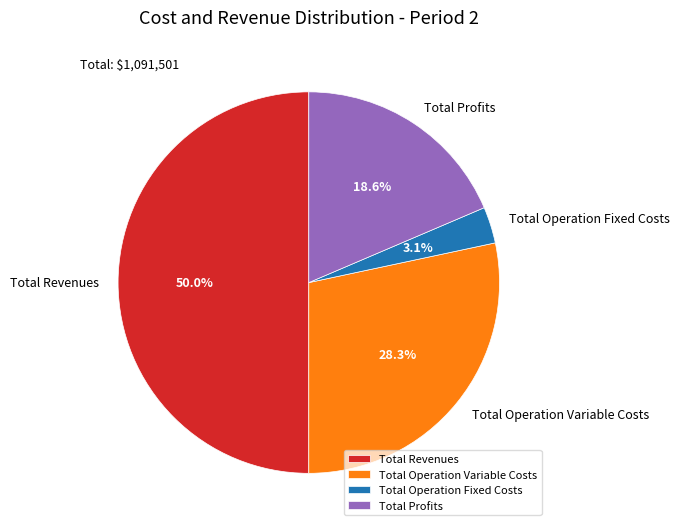

Does Total Operation Variable Costs represent more than half of the total?

No